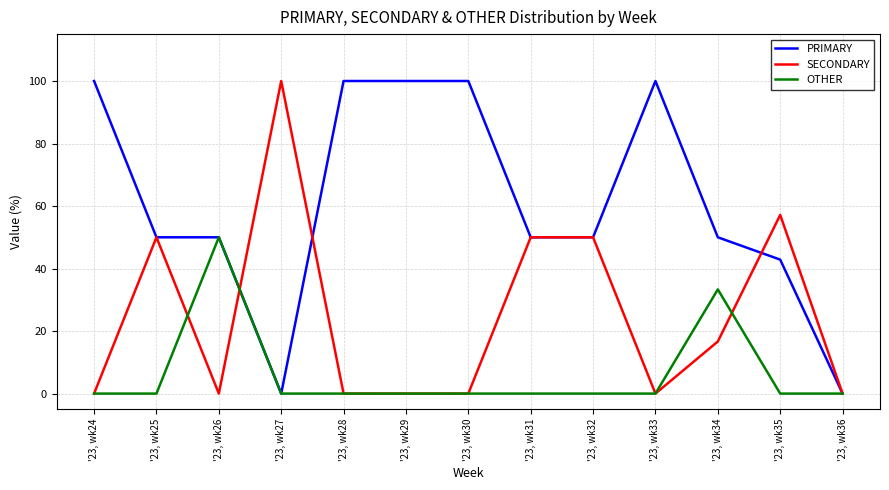

Which series has the largest total across all categories?

PRIMARY